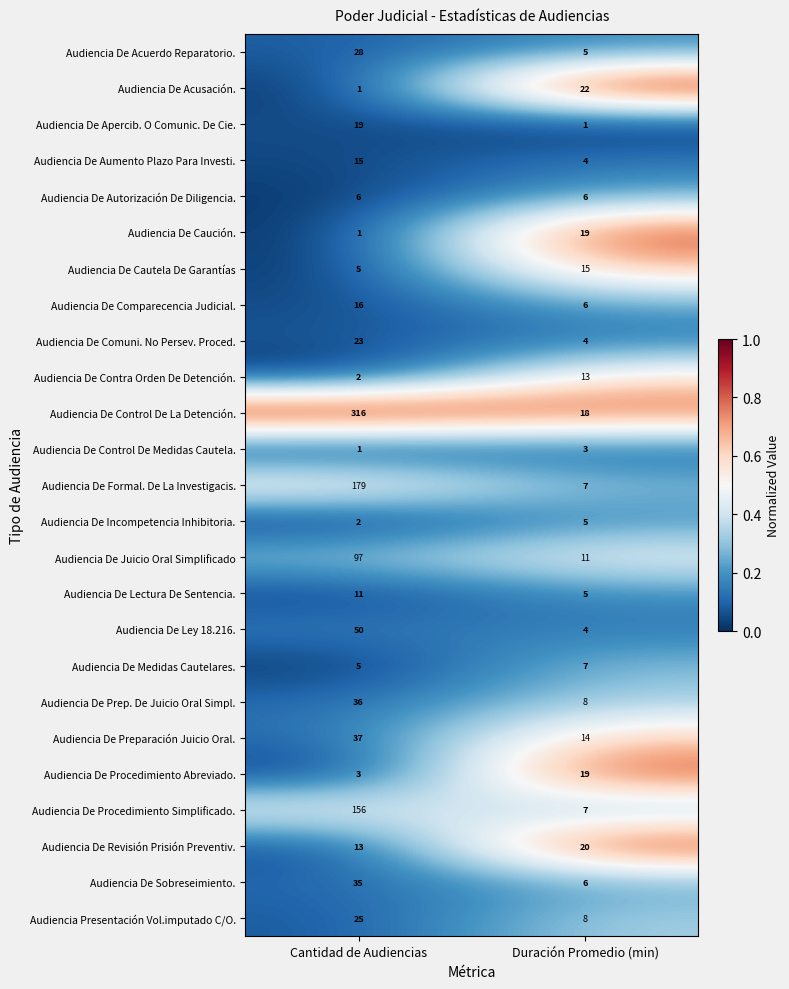

Which category has the highest value across all series?

Cantidad de Audiencias